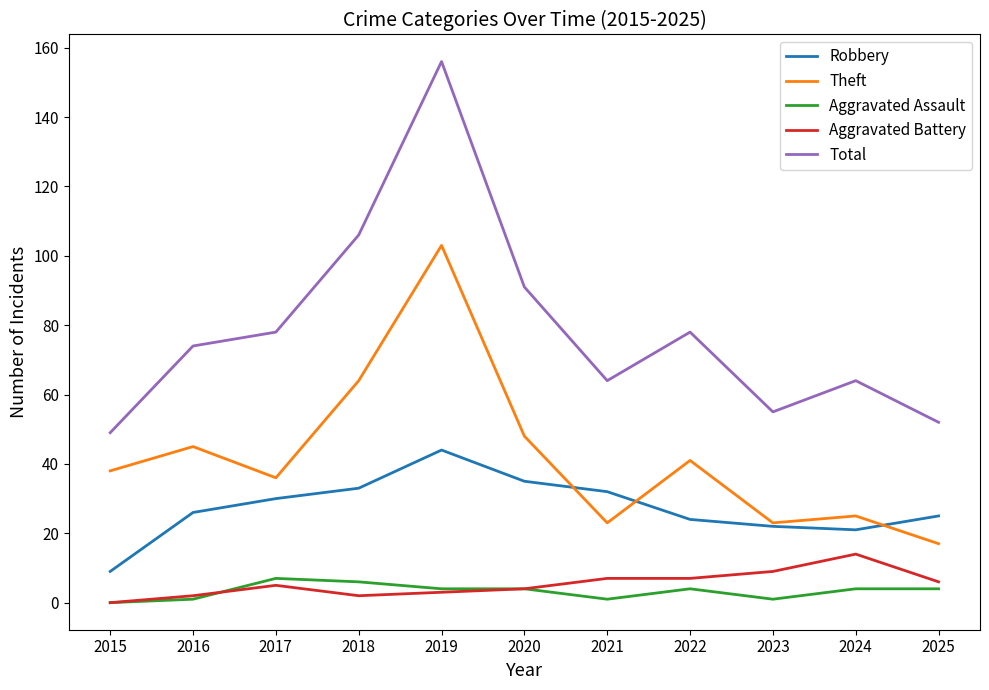

Between 2019 and 2024, which series saw the biggest shift?

Total